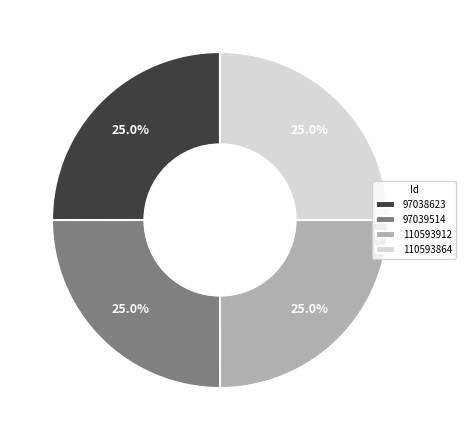

Count the number of slices in the pie.

4